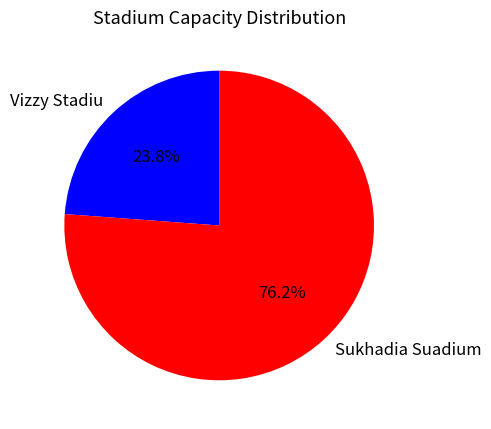

To the nearest percent, what is the combined percentage of Vizzy Stadiu and Sukhadia Suadium?

100%